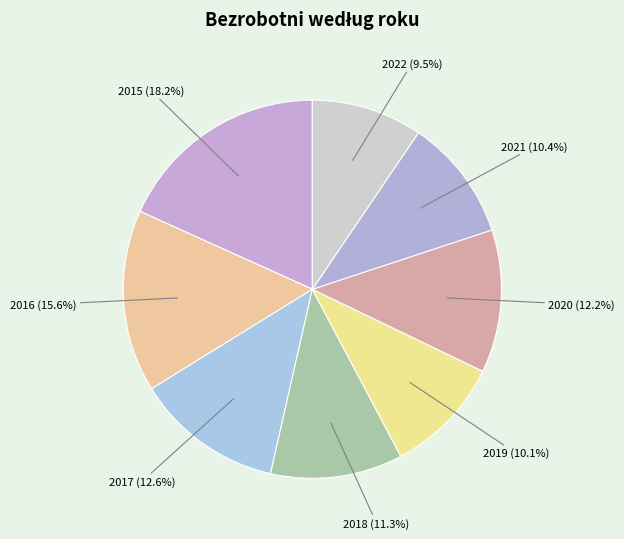

How many segments does this pie chart have?

8